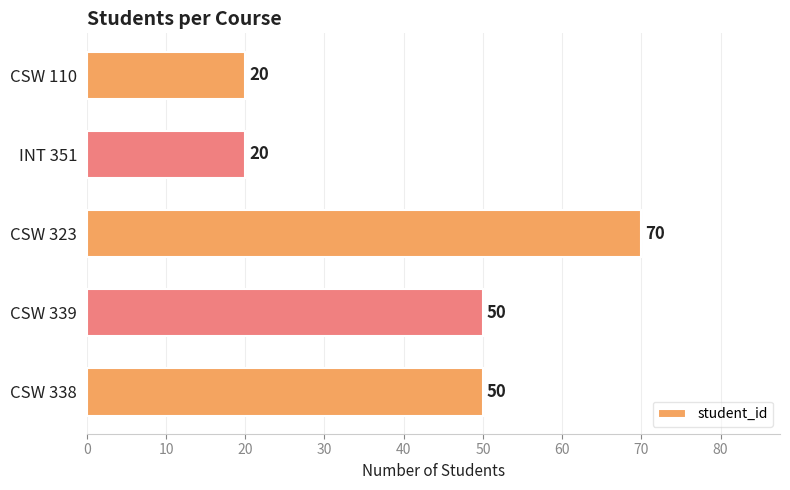

Count the values in the range 20 to 50.

4